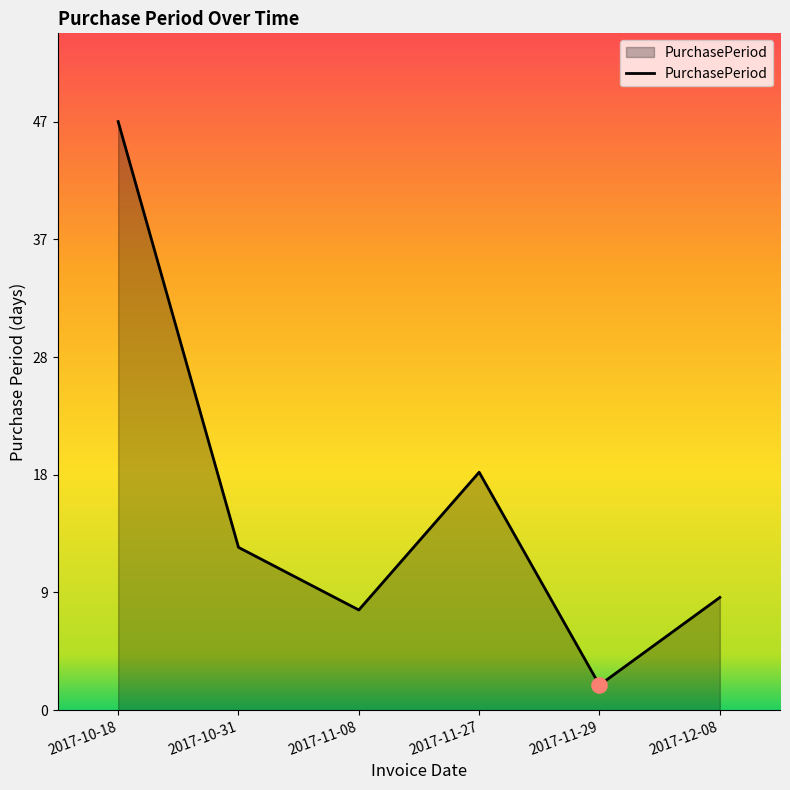

Does the chart have visible grid lines?

No